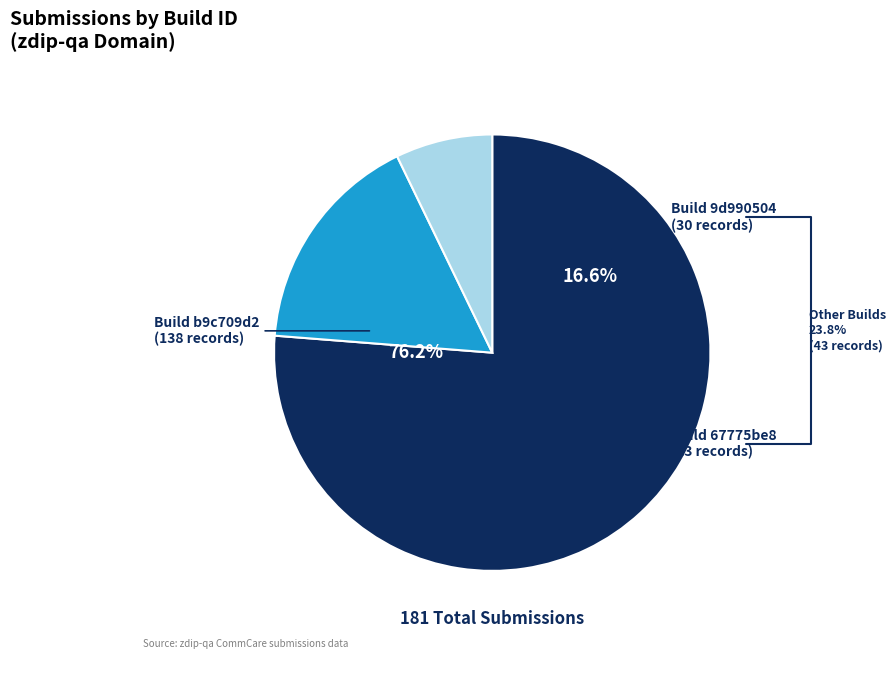

The b9c709d2fc094ea7b467eae01c272c02 slice represents 83% of the pie. True or false?

False